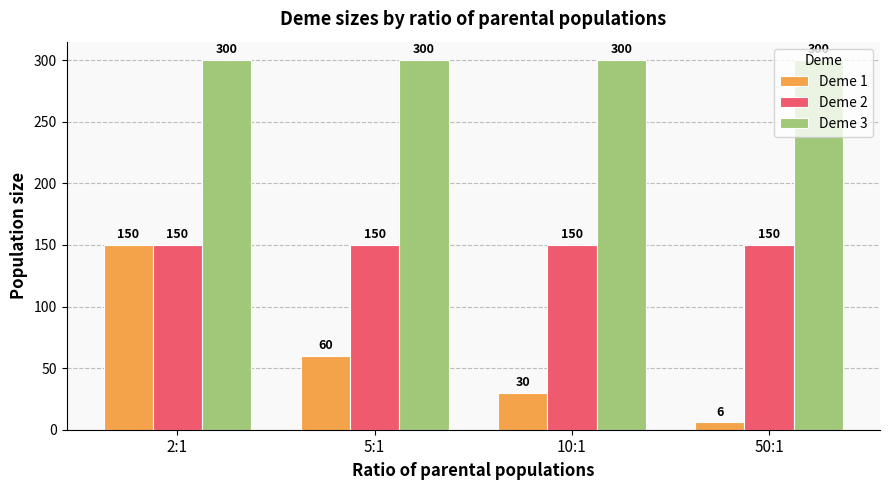

List the series in order of their overall mean, lowest first.

Deme 1, Deme 2, Deme 3